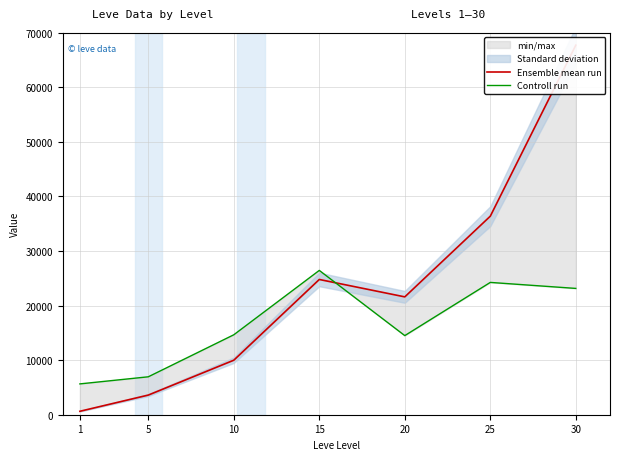

The Controll run series shows 9841 at 25. True or false?

False